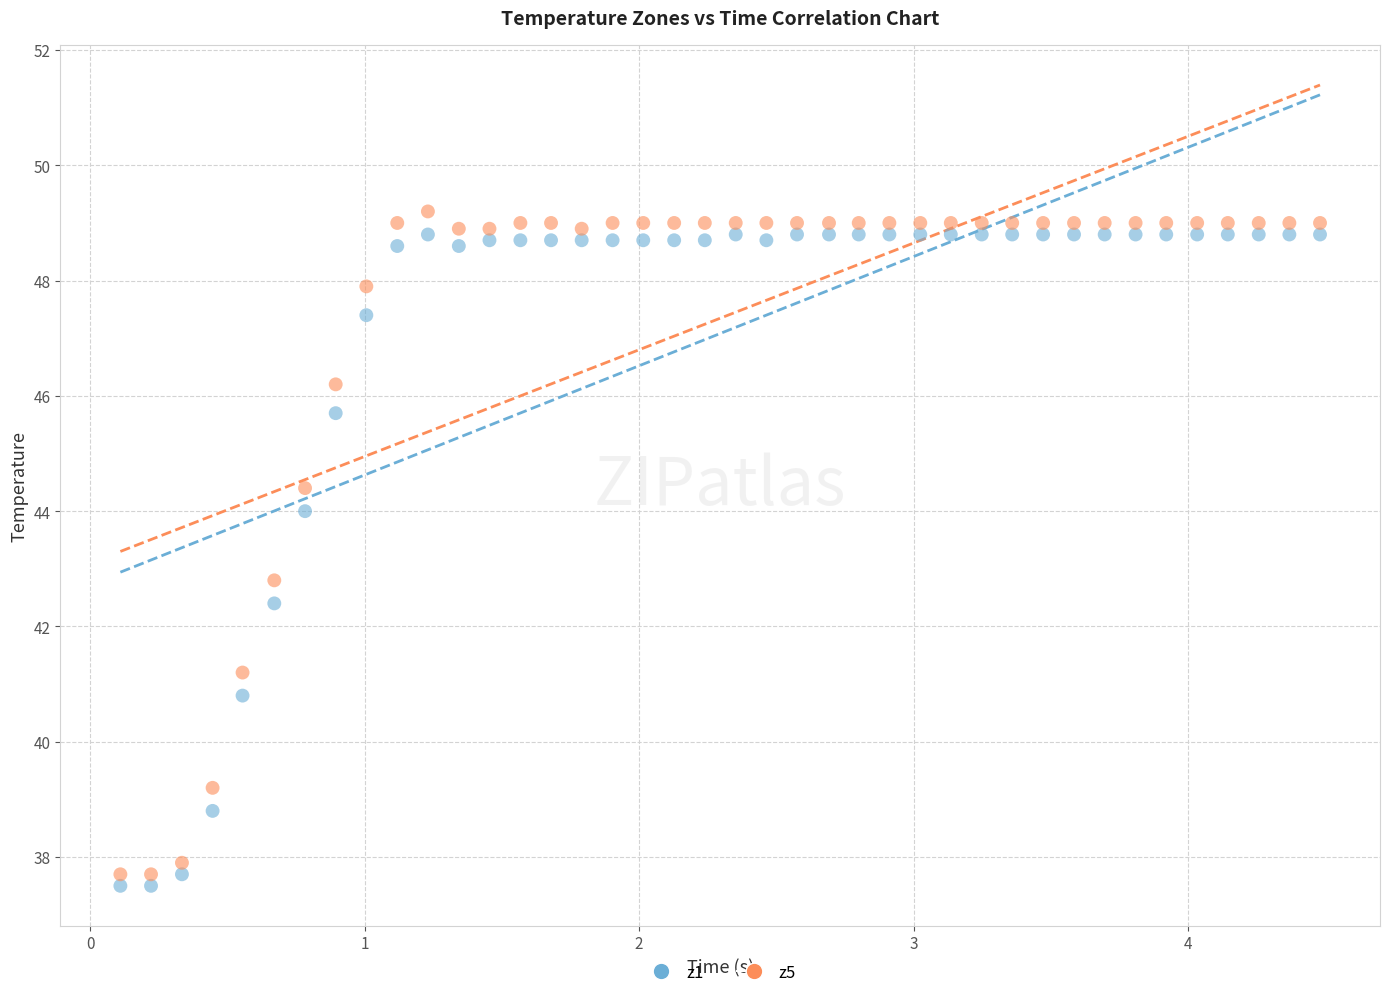

What is the X range (max minus min) for the scatter plot?

4.4